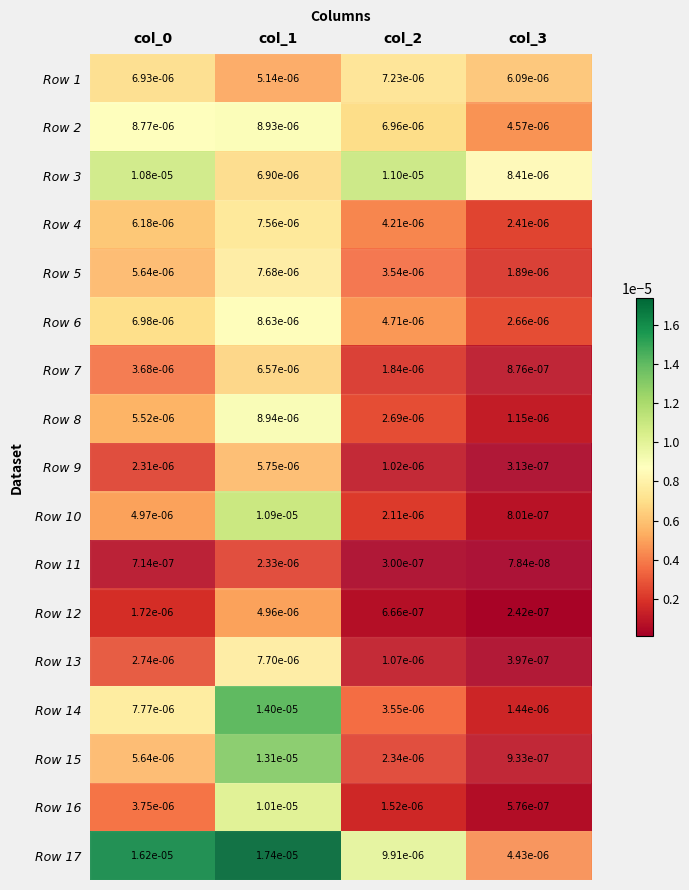

Is the value of Row 14 at col_1 greater than the value of Row 1 at col_3?

Yes